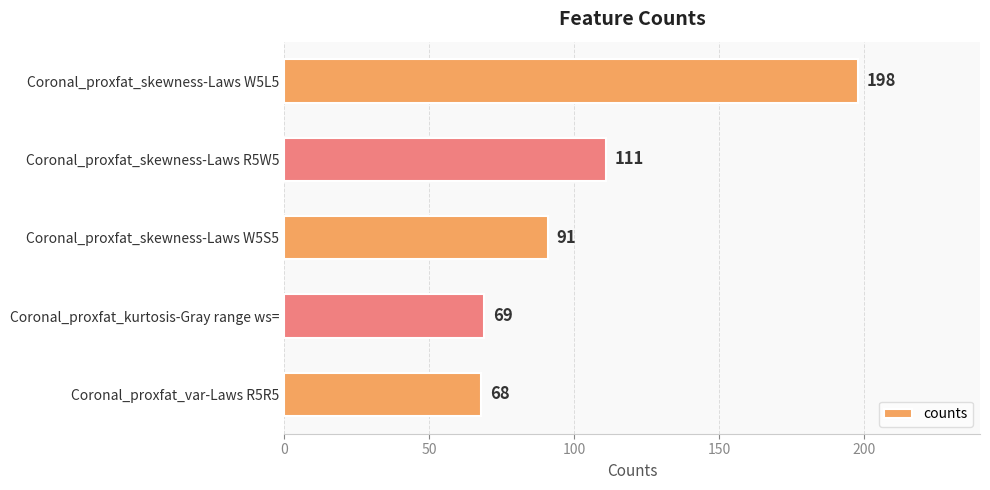

True or false: the data shows 91 at Coronal_proxfat_kurtosis-Gray range ws=.

False